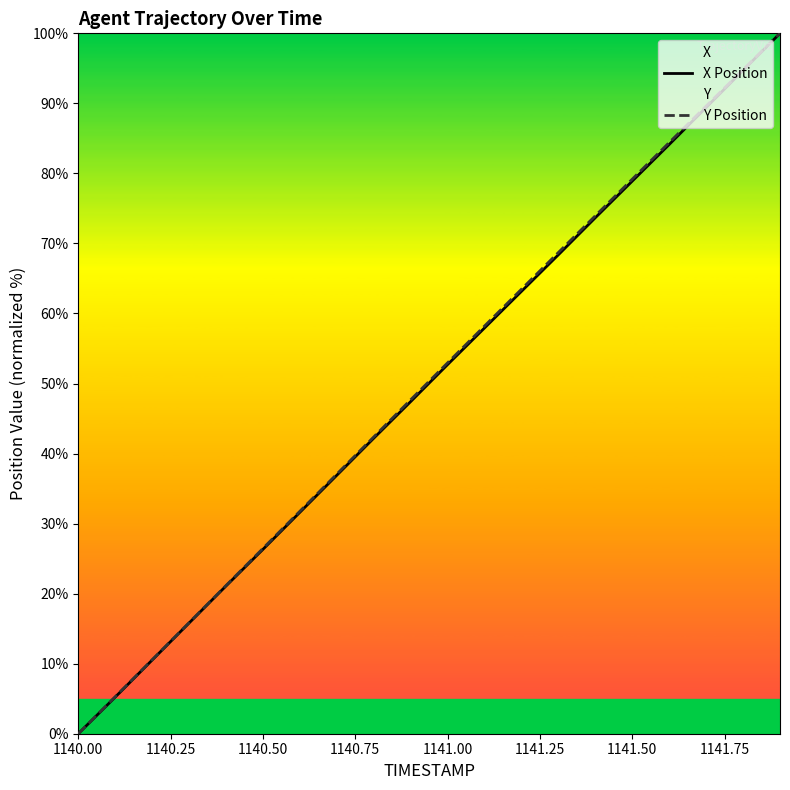

What is the difference between the second highest and second lowest values in the X Position series?

89.5